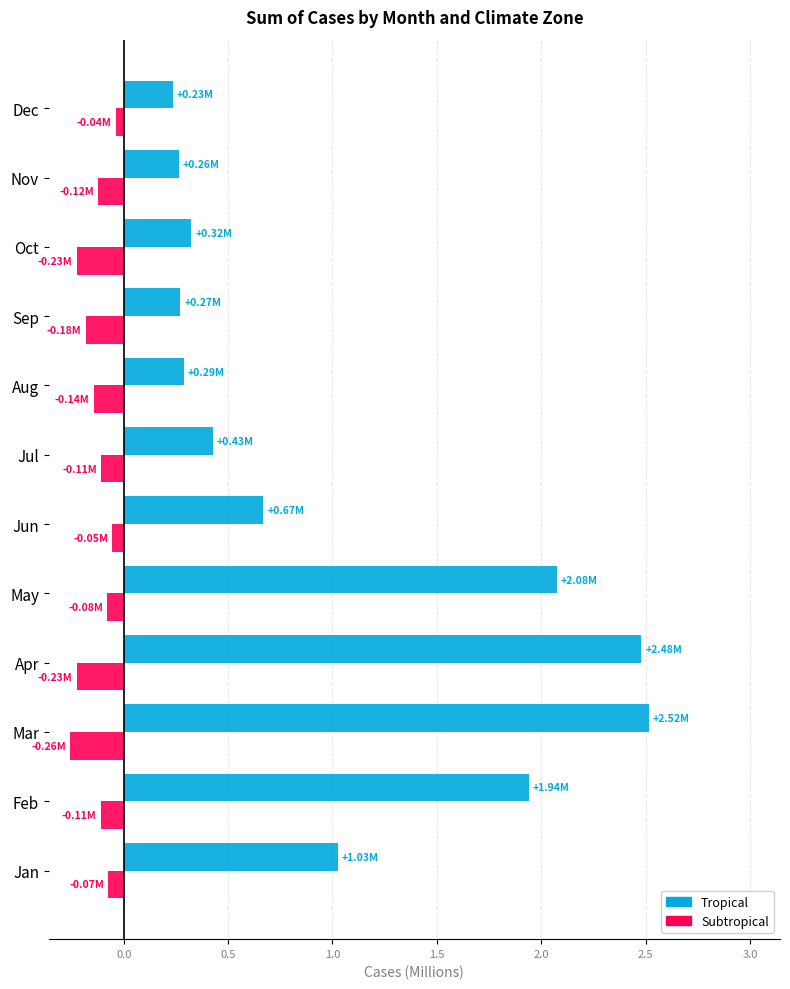

Is the value of Tropical at Aug greater than the value of Subtropical at Feb?

Yes